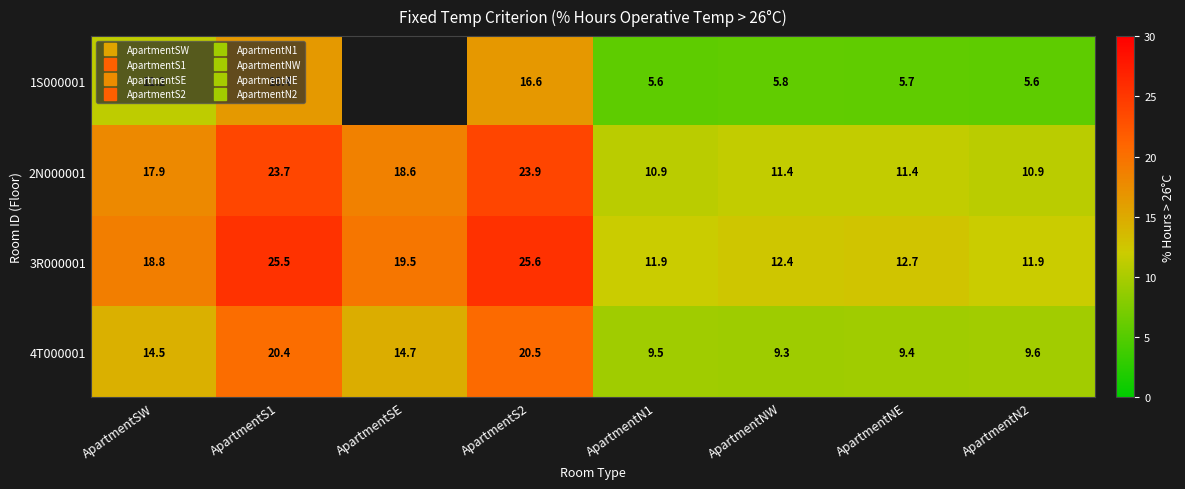

What is the average value of the 4T000001 series?

13.5